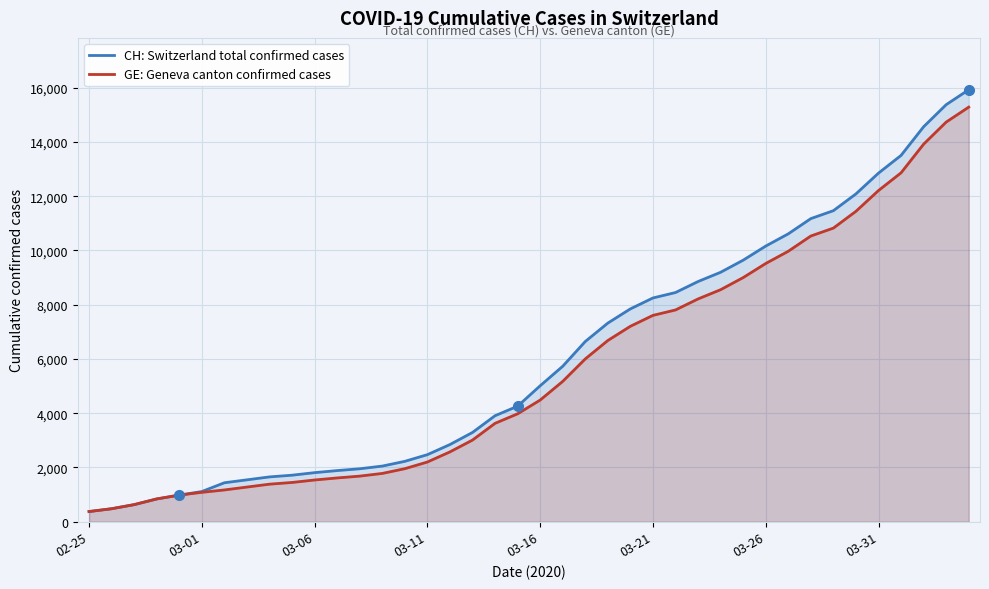

What are all the series names shown in the legend?

CH: Switzerland total confirmed cases, GE: Geneva canton confirmed cases